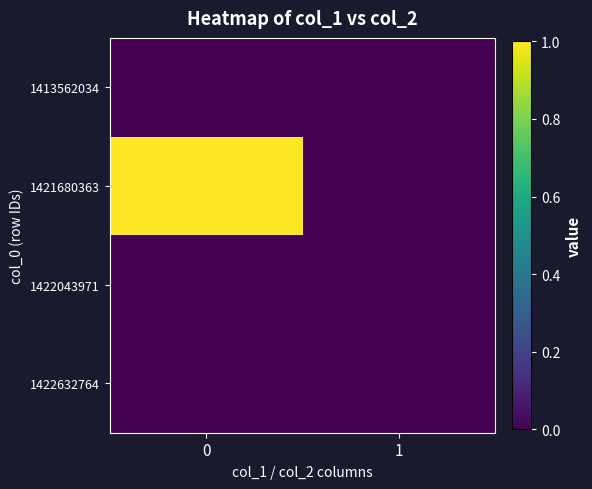

What is the difference between the highest and lowest values at 0?

1